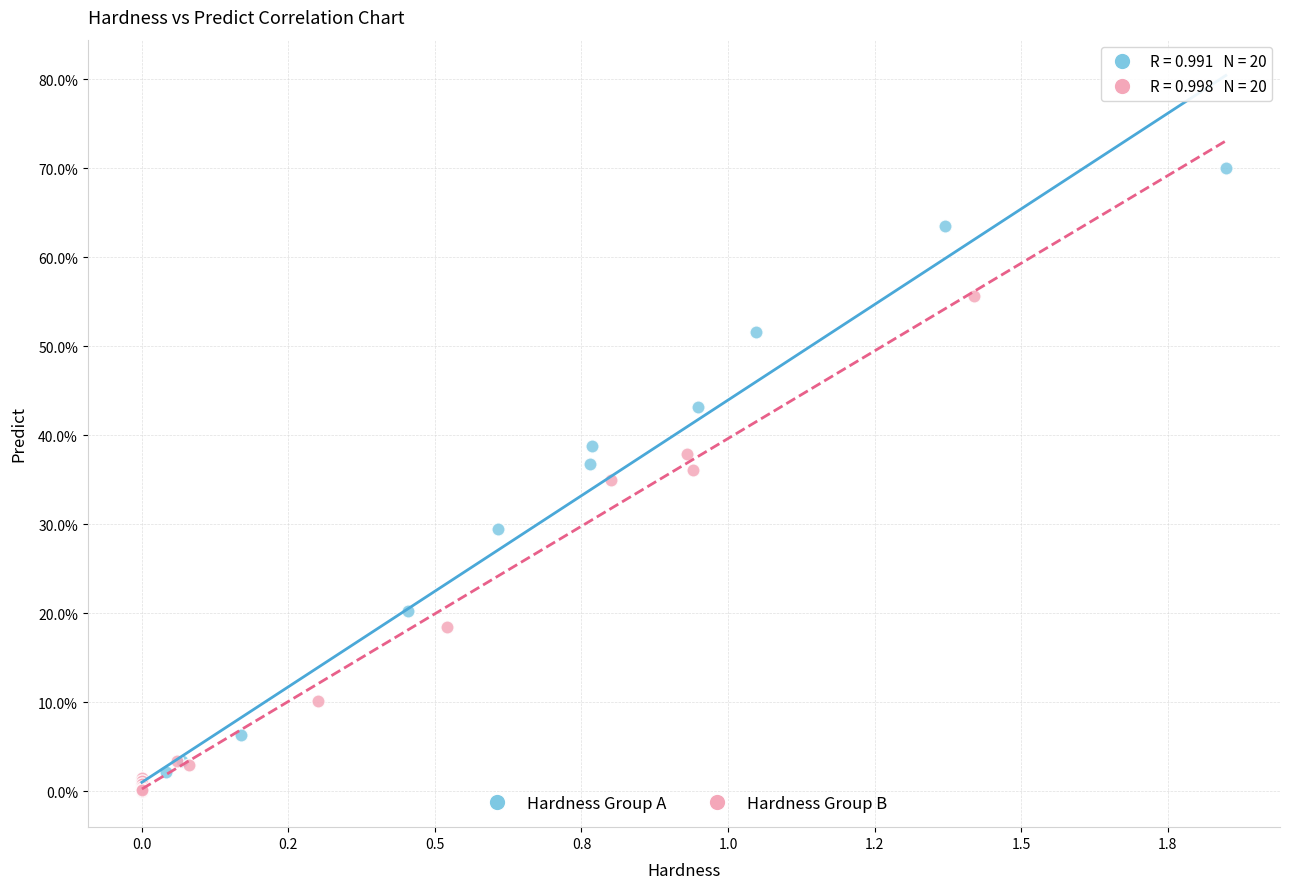

Which series contains the highest Y value?

Hardness Group A